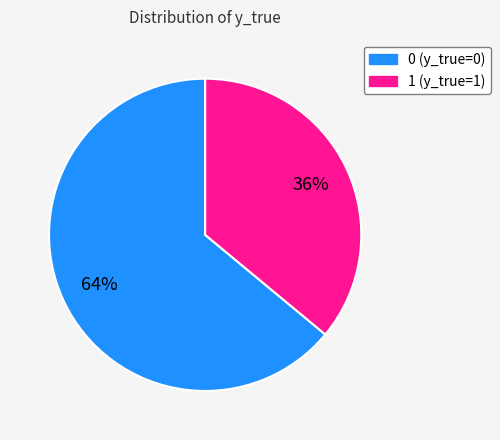

Is it true that 1 is 36% of the pie?

True